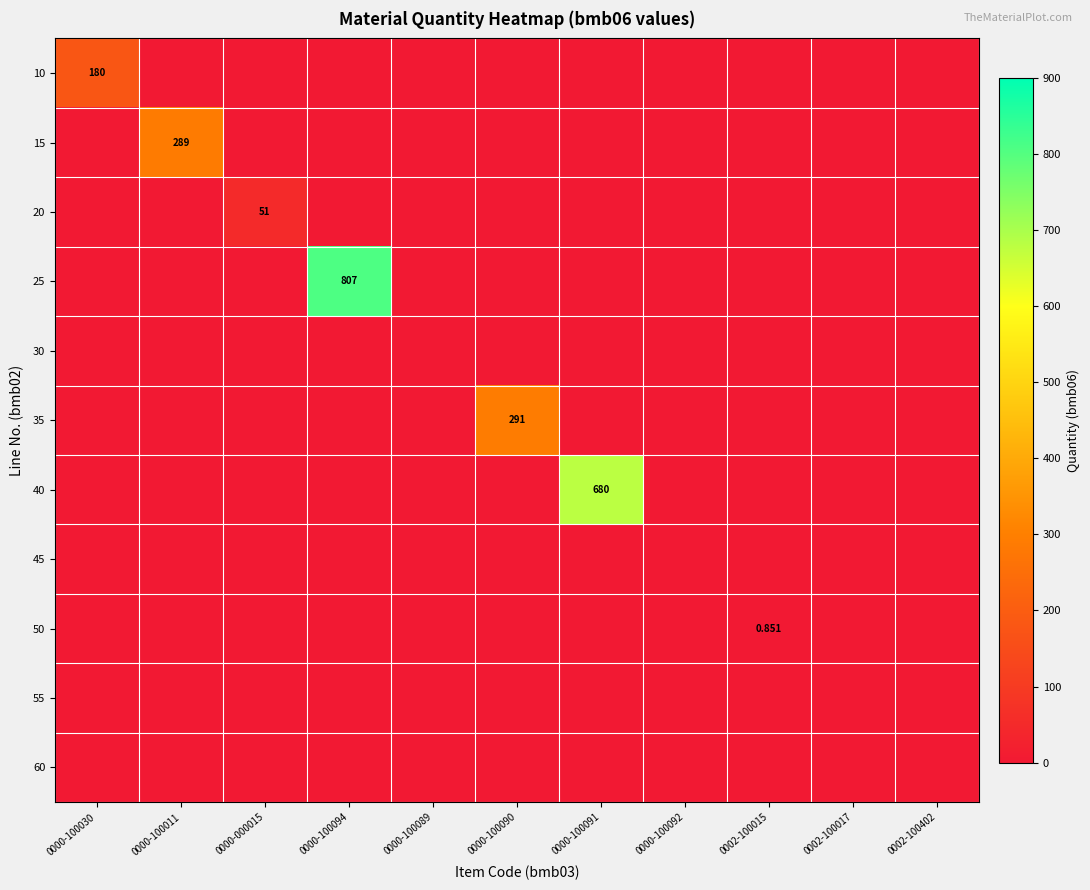

What is the average value of the 25 series?

73.4